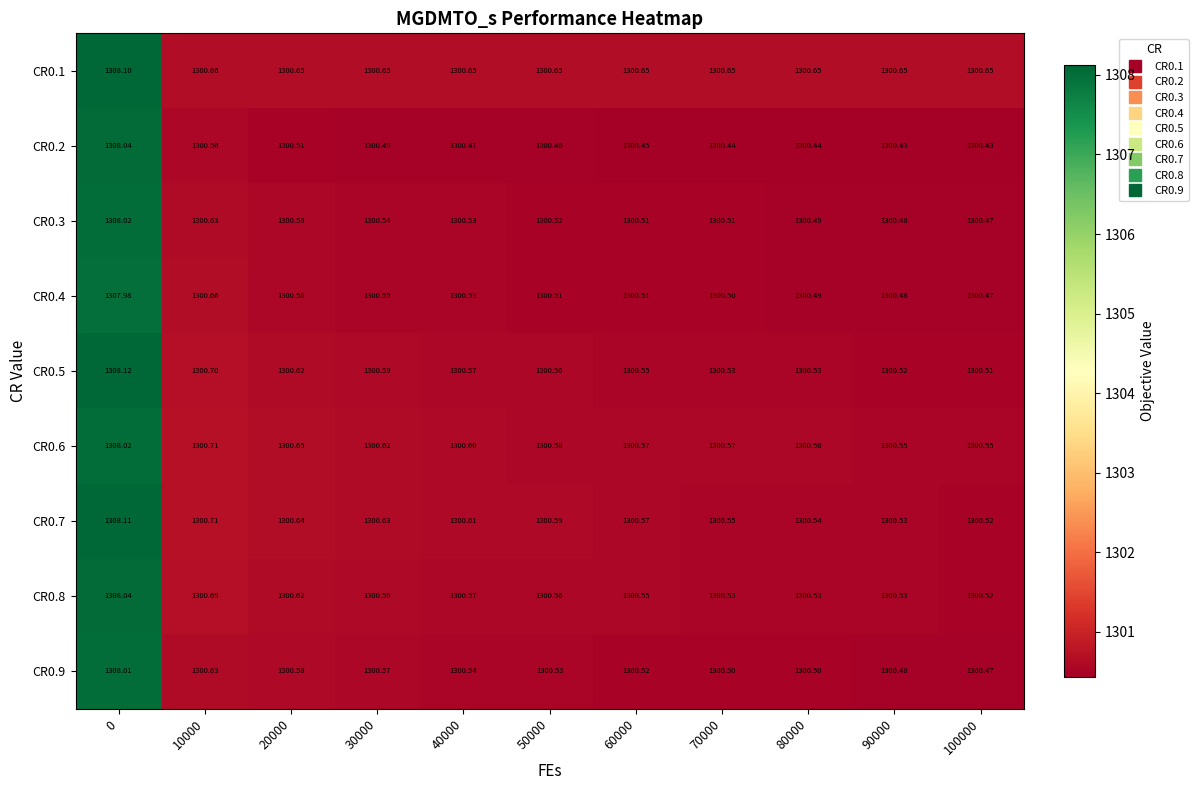

At how many categories does at least one series exceed 1306?

1